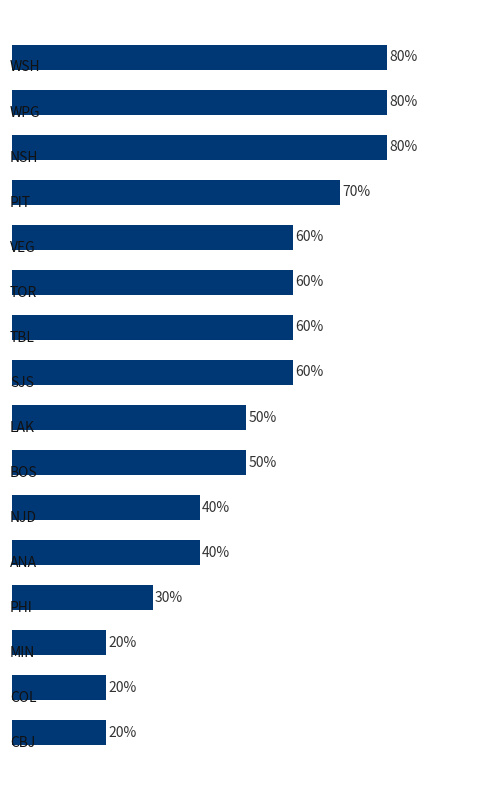

What is the maximum value shown in the chart?

0.8